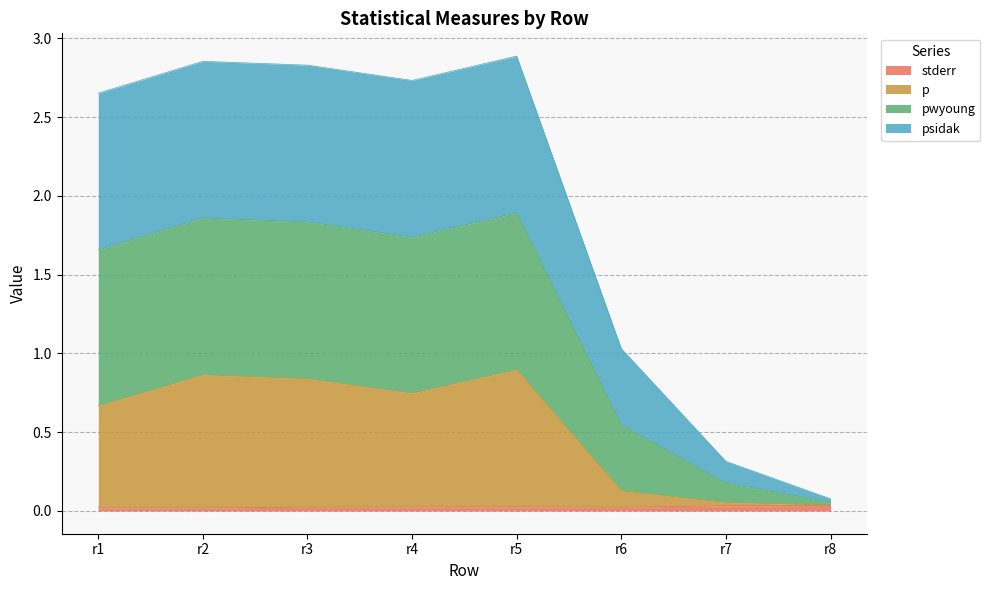

Is the value of pwyoung at r5 greater than the value of stderr at r7?

Yes